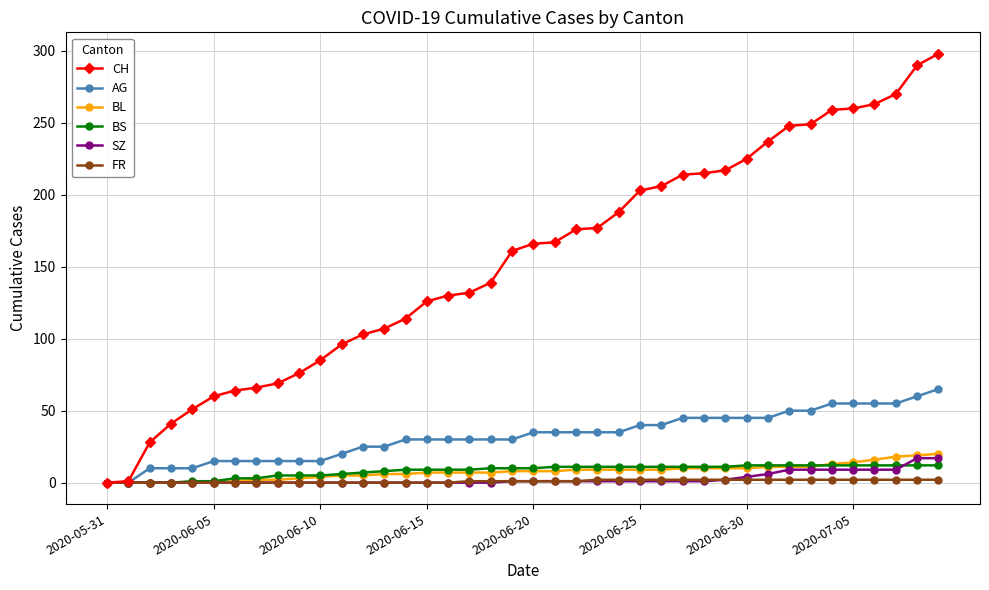

What is the maximum value for BS?

12